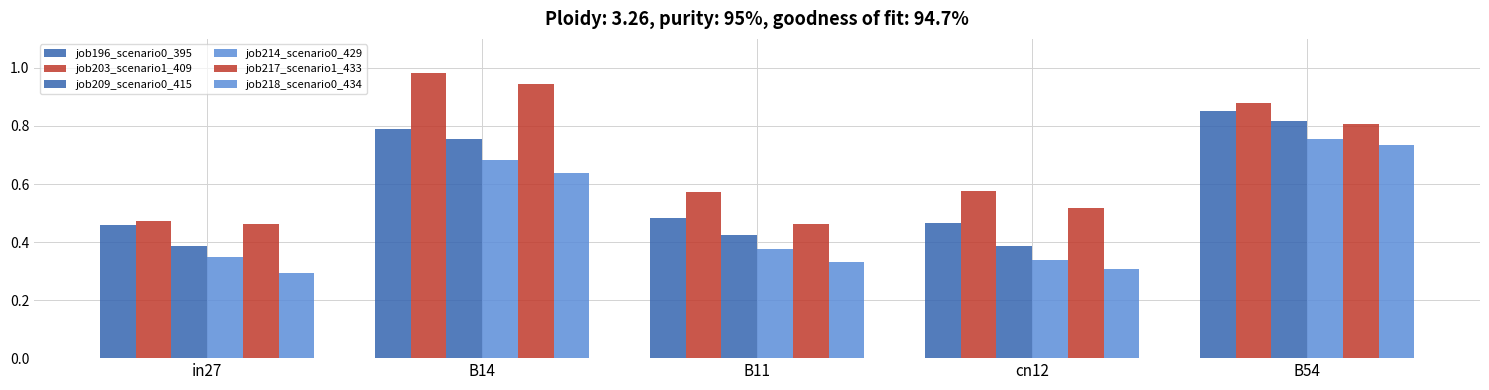

Which series changed the most between B11 and cn12?

job217_scenario1_433